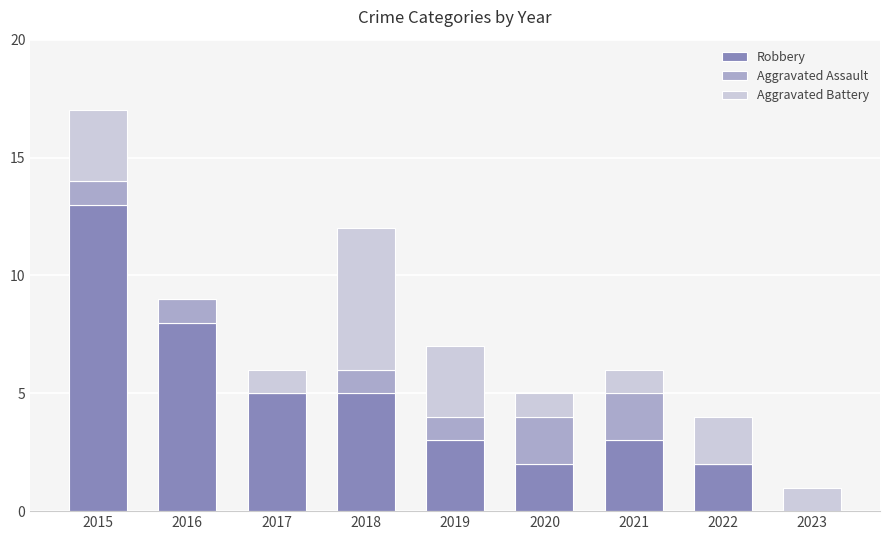

Is it true that Robbery equals 0 at 2023?

True